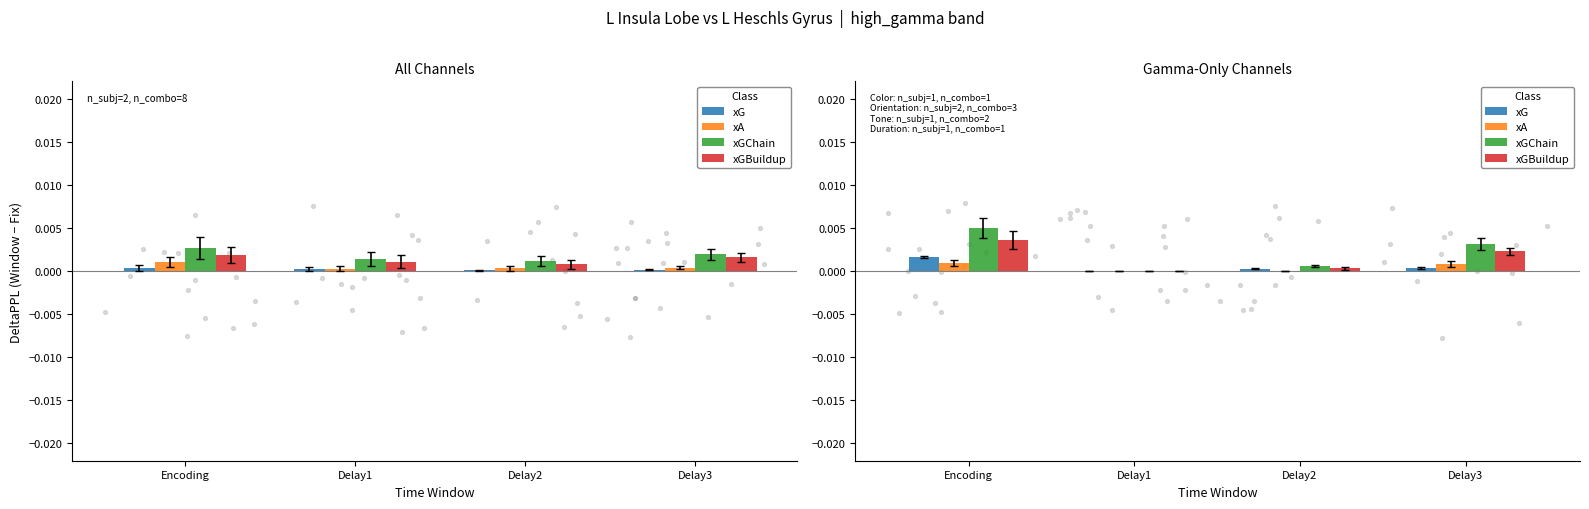

Which series reaches the maximum Y coordinate?

xGChain